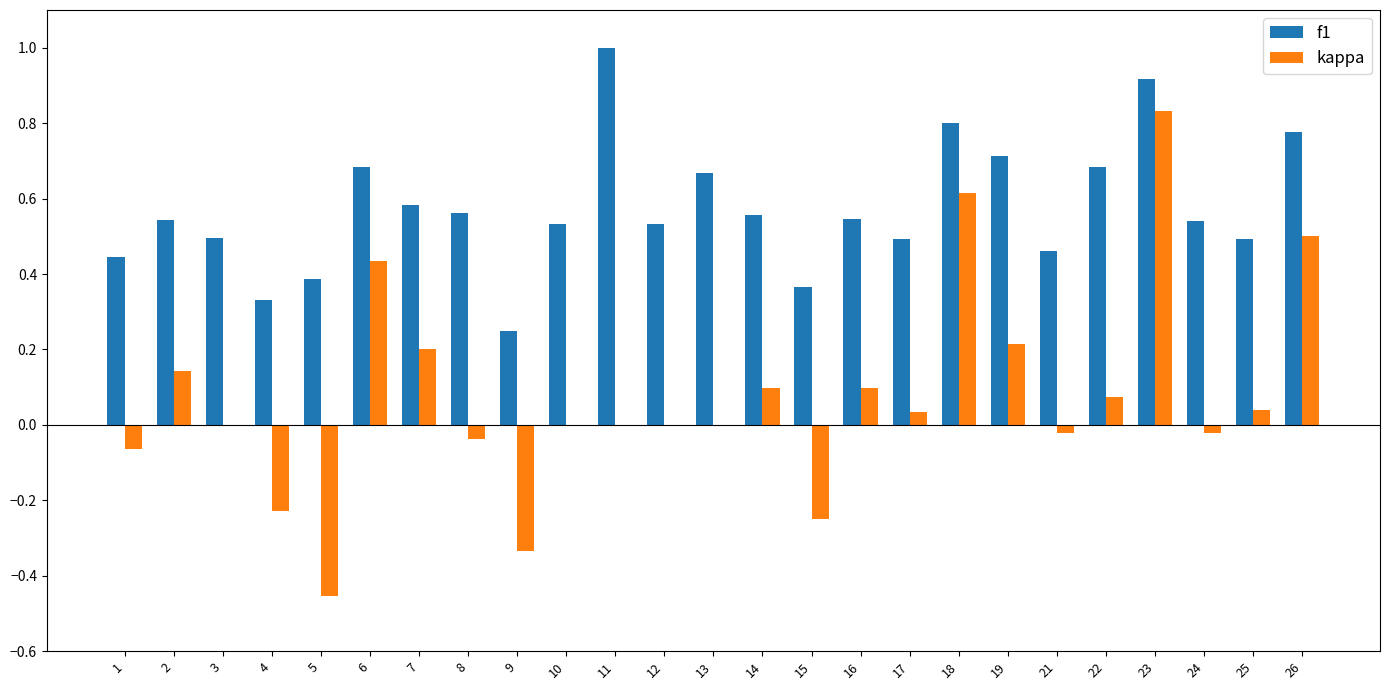

Is it true that kappa equals 0.5 at 11?

False